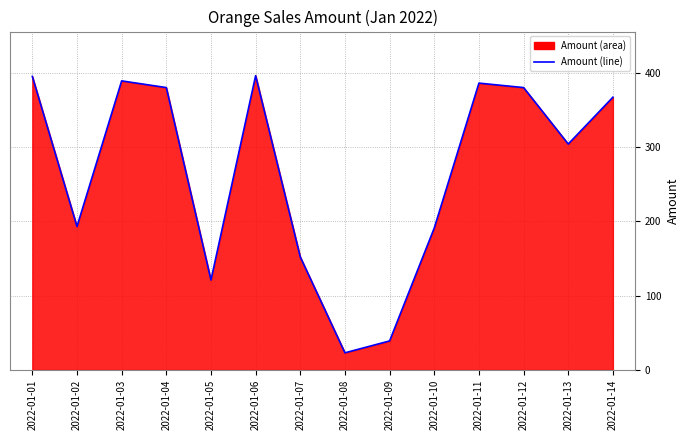

How many series are shown in this chart?

1